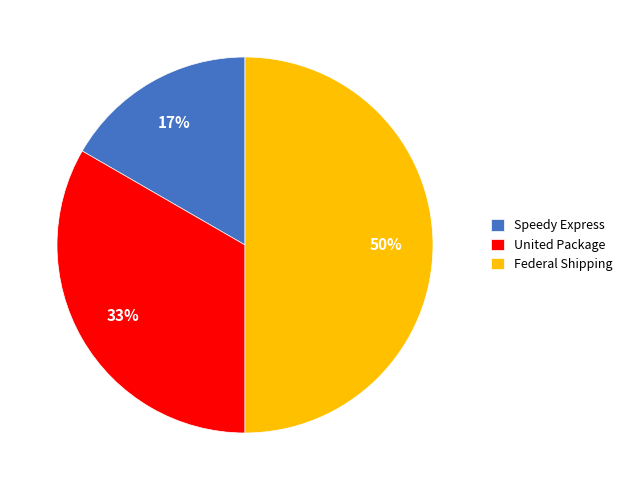

To the nearest percent, what is the difference between the Federal Shipping and Speedy Express slice percentages?

33%